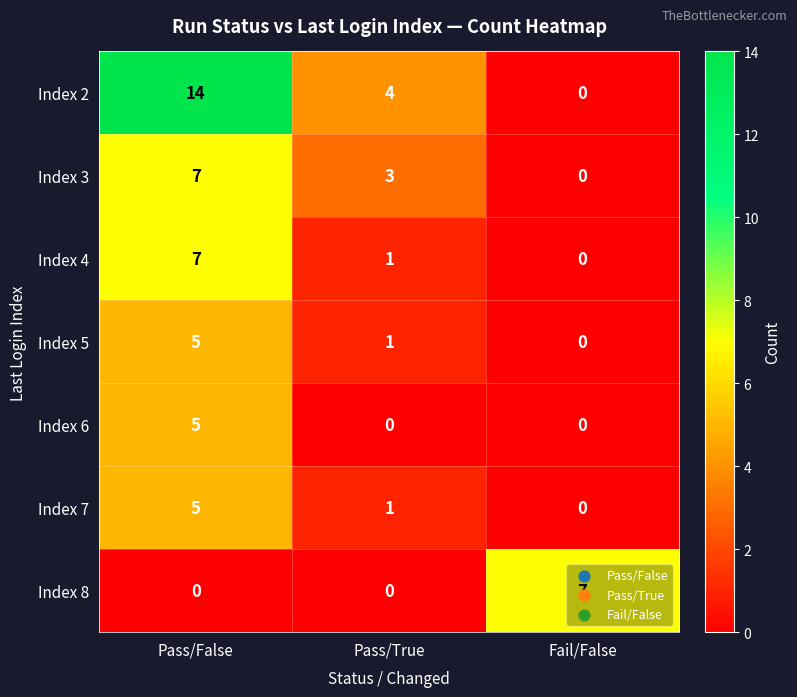

Count the number of data series in this chart.

7